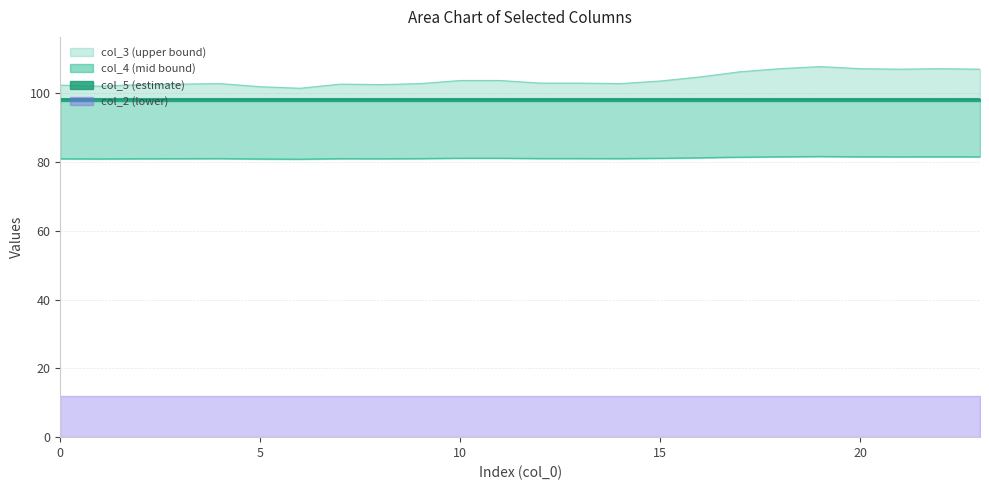

How many data points in col_3 are above 103?

13